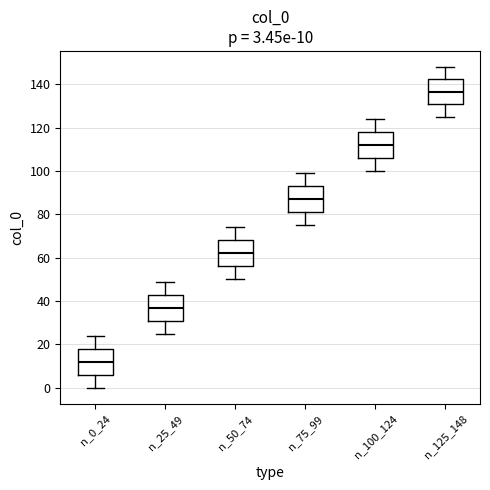

Which box's median line is the highest?

n_125_148